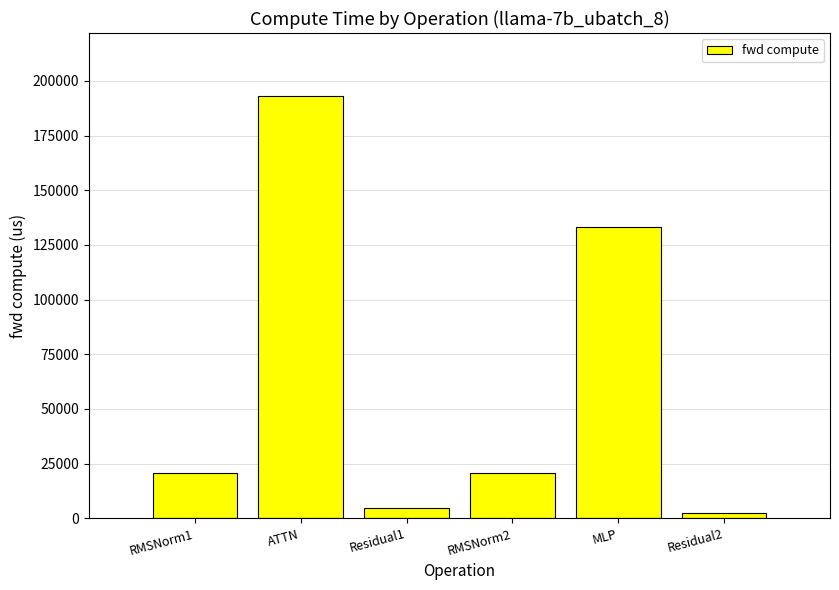

What is the label of the 1st bar from the left?

RMSNorm1